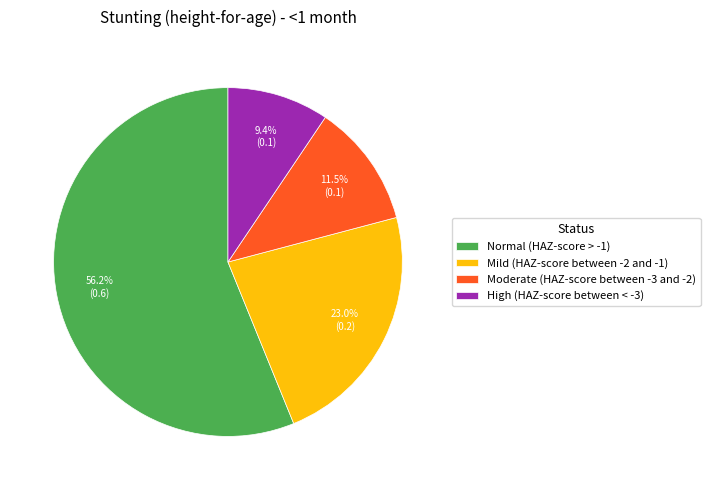

To the nearest percent, what is the combined percentage of Normal (HAZ-score > -1) and Mild (HAZ-score between -2 and -1)?

79%